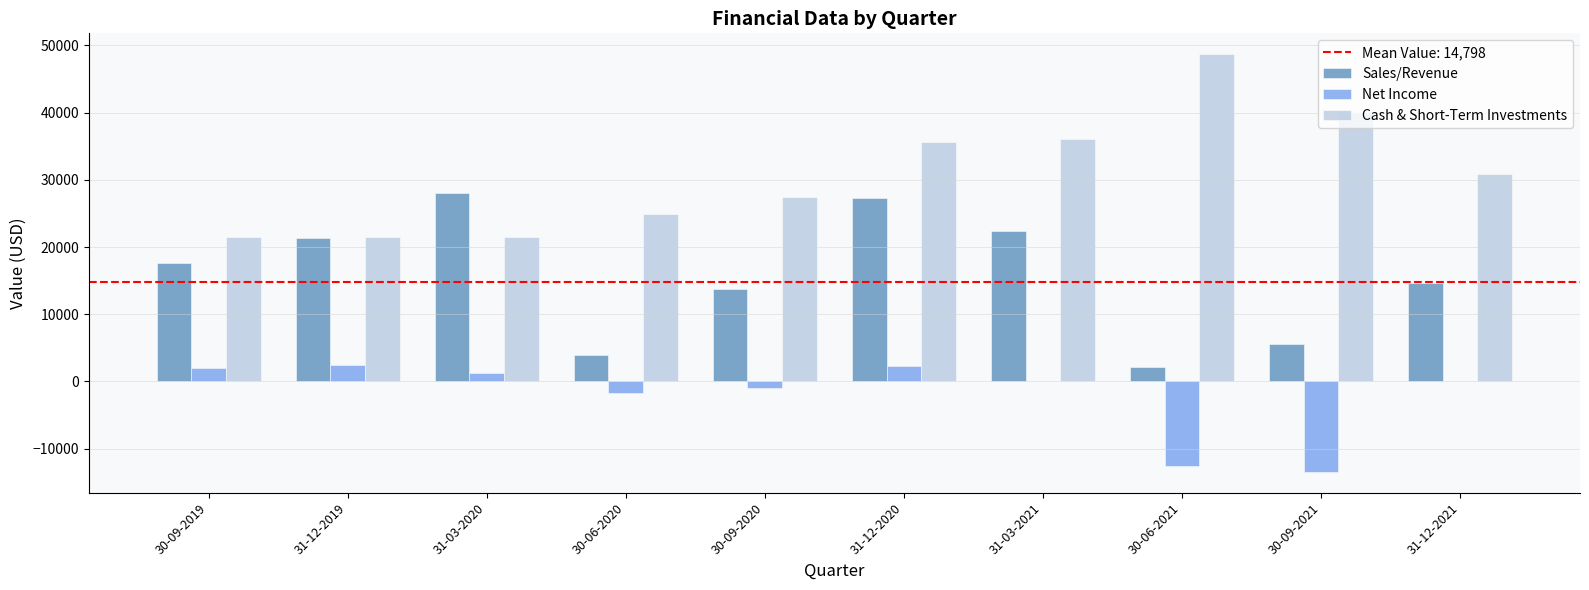

What is the difference between the Sales/Revenue values at 30-09-2020 and 30-06-2021?

11678.0